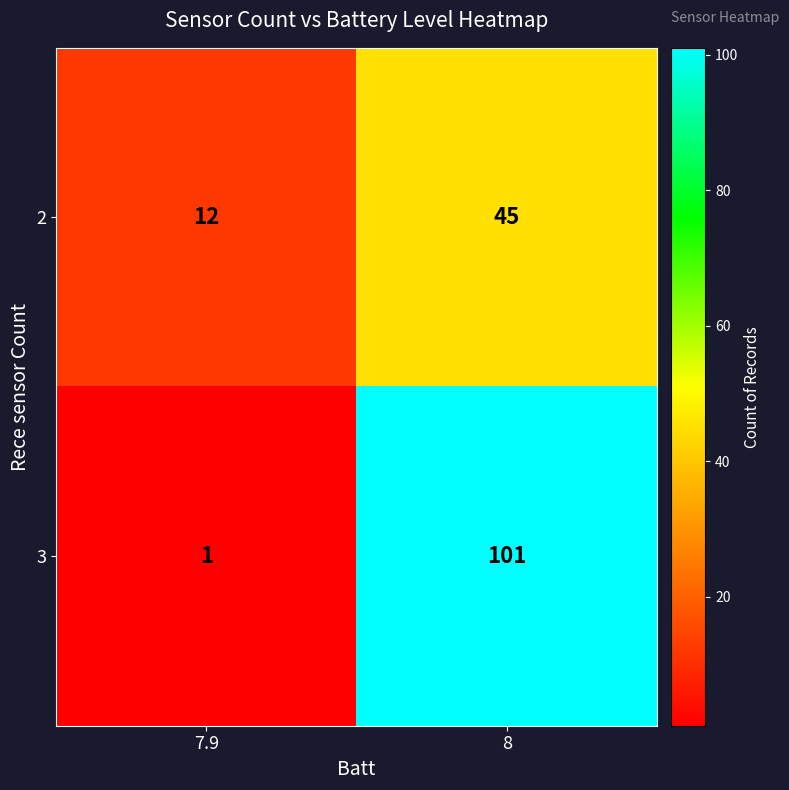

Which category has the highest value in the 3 series?

8